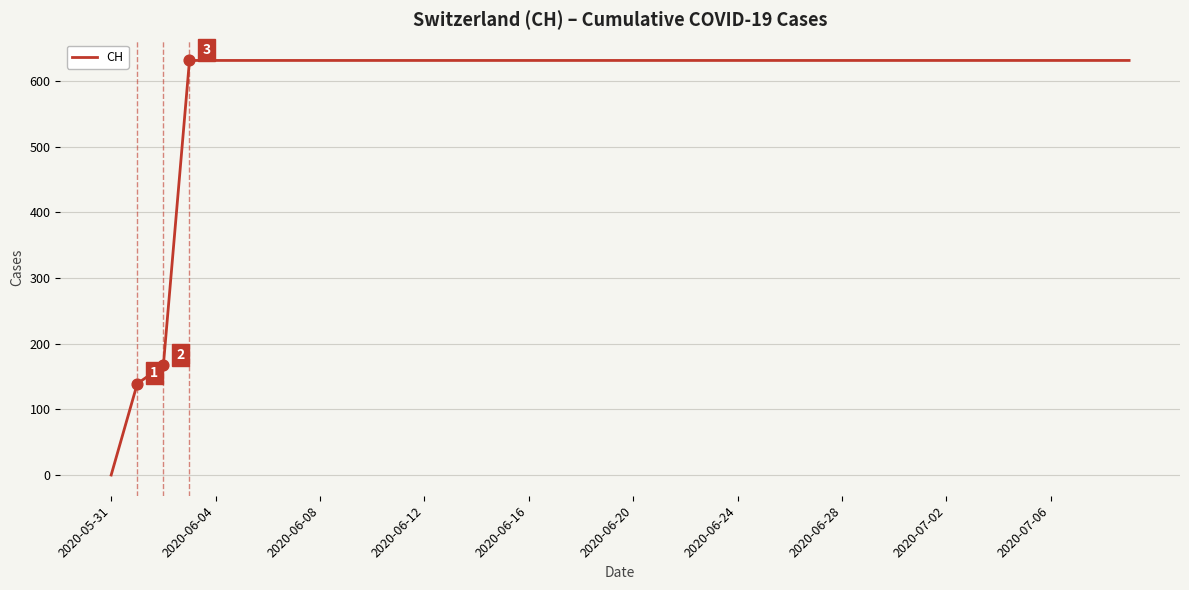

What is the maximum value shown in the chart?

631